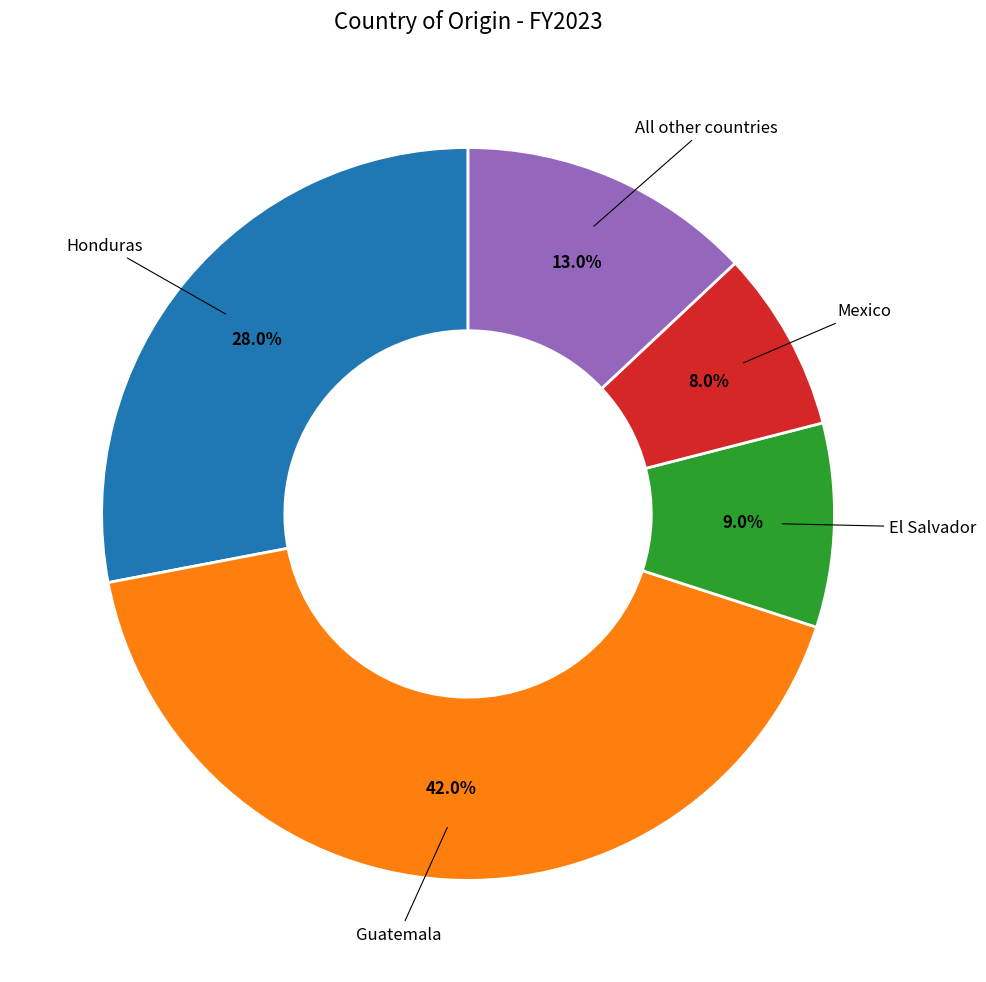

Does any single category account for the majority?

No